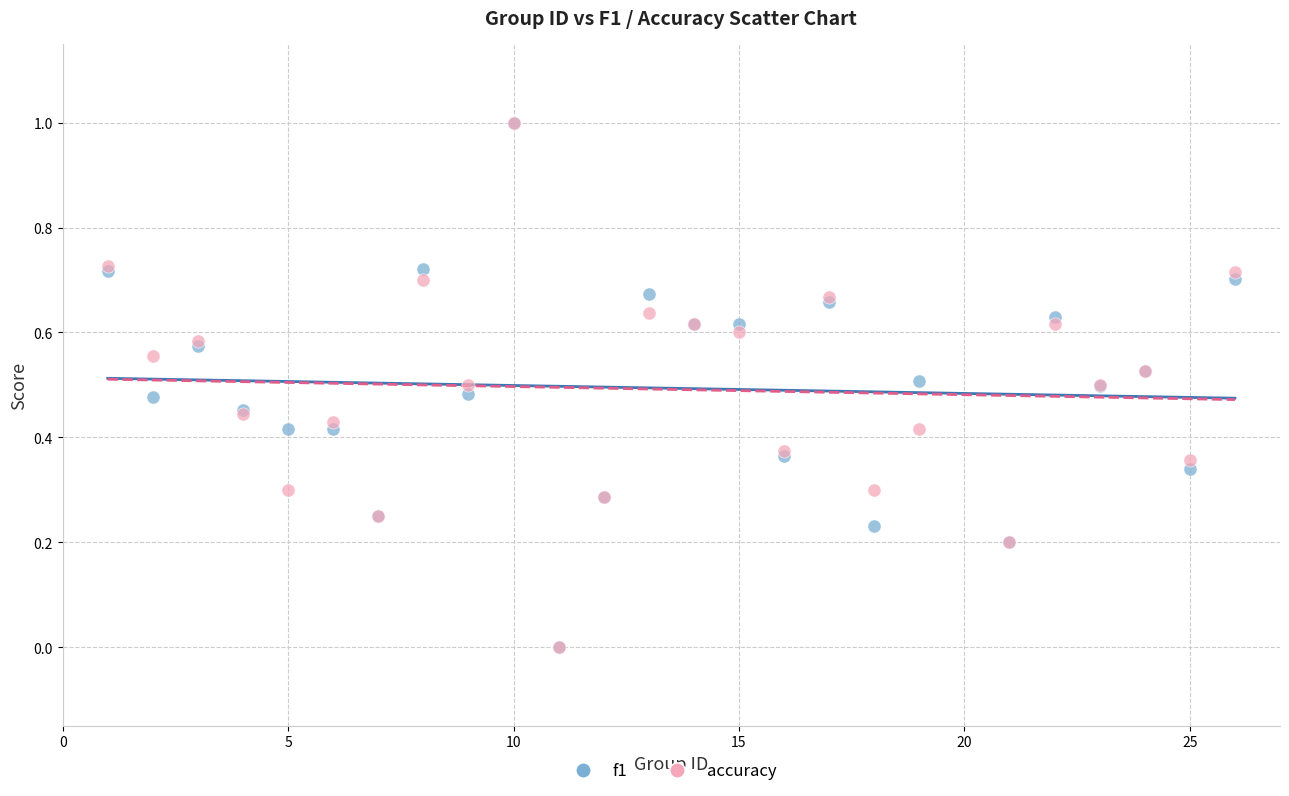

What are all the series names shown in the legend?

f1, accuracy